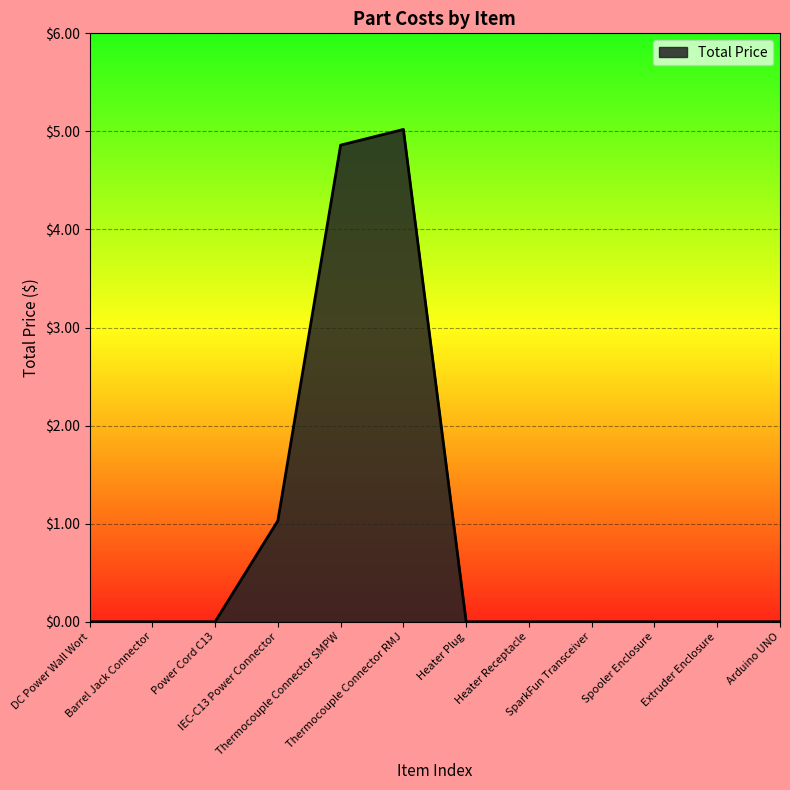

What is the difference between the maximum and minimum values?

5.0